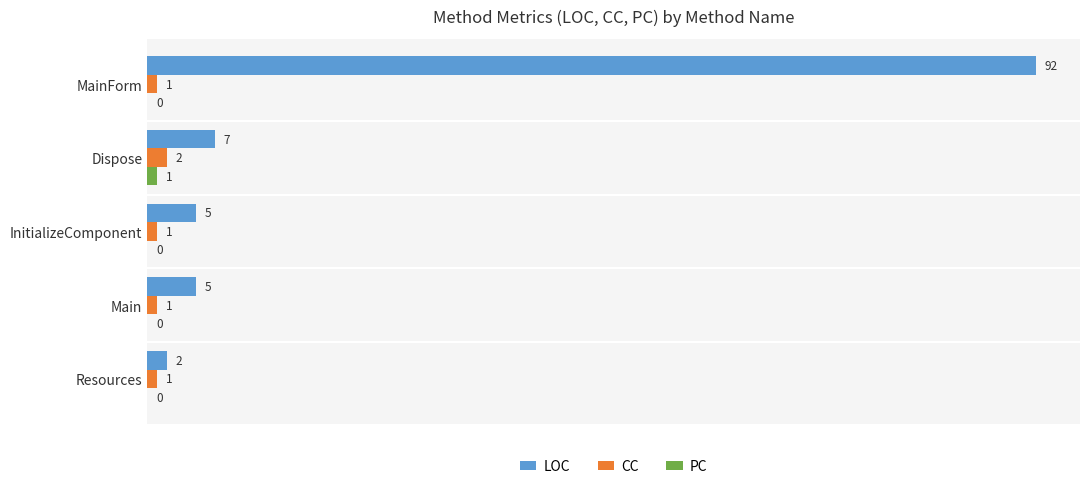

What is the sum of all CC values?

6